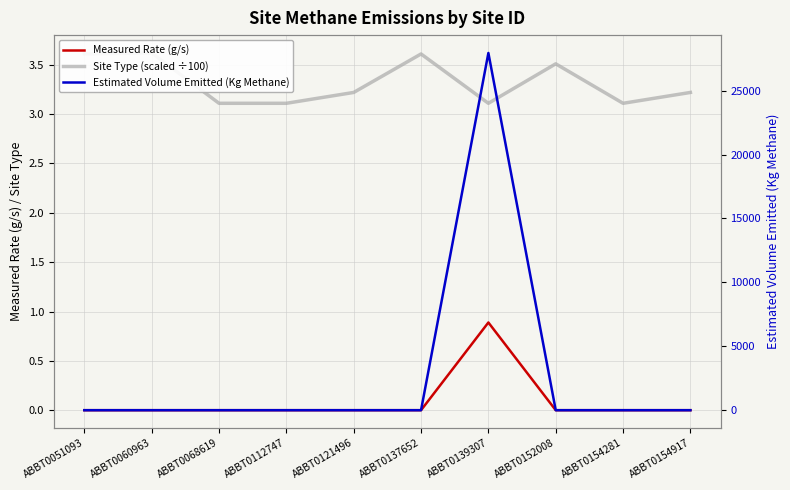

At which category is the sum across all series the highest?

ABBT0139307